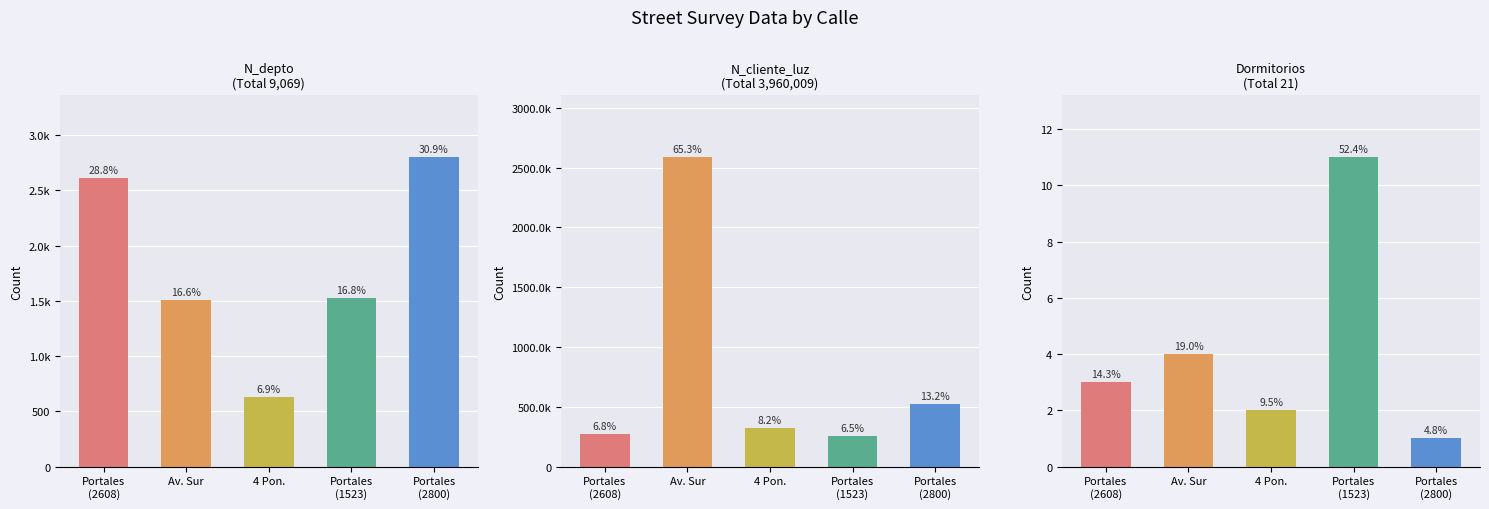

What is the difference between the maximum and minimum values in the N_cliente_luz series?

2327651